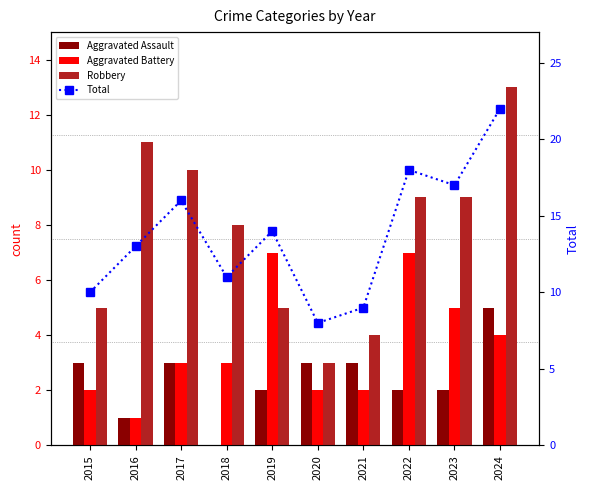

What is the total value across all series at 2018?

22